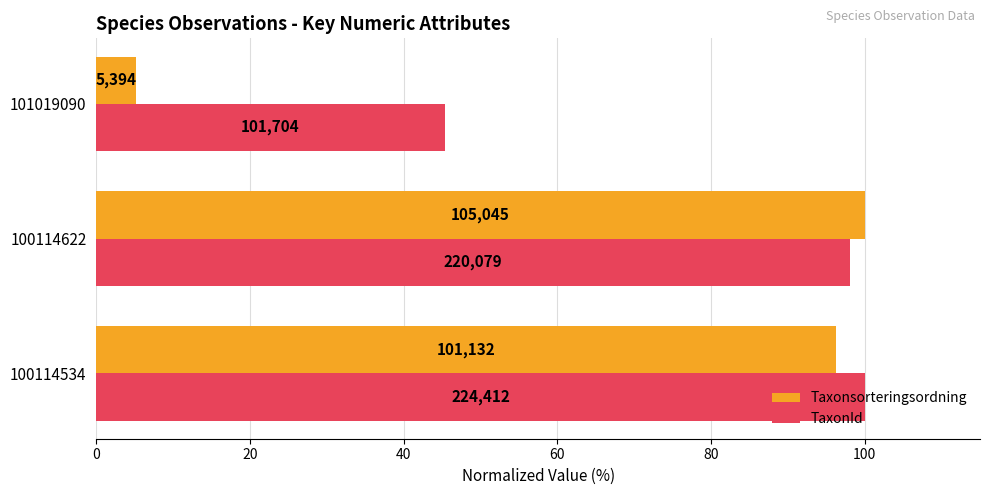

What are all the series names shown in the legend?

Taxonsorteringsordning, TaxonId